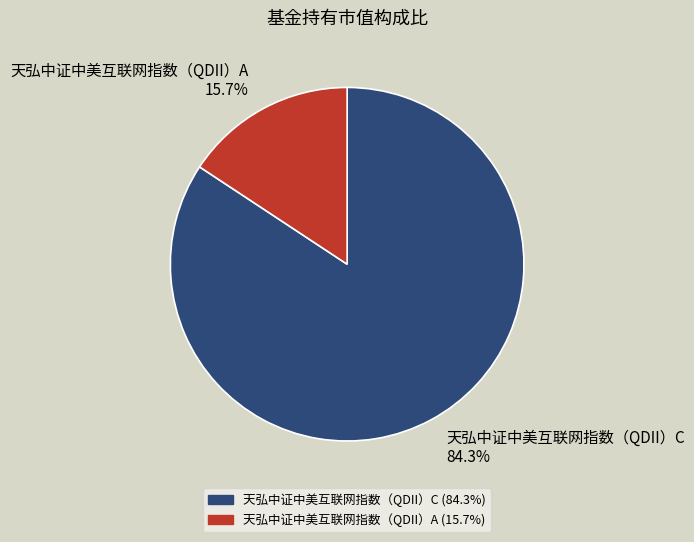

How many slices are in this pie chart?

2